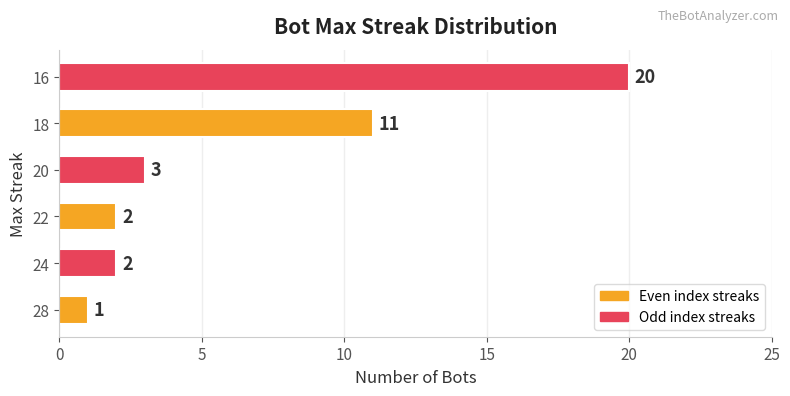

Are the bars horizontal?

Yes